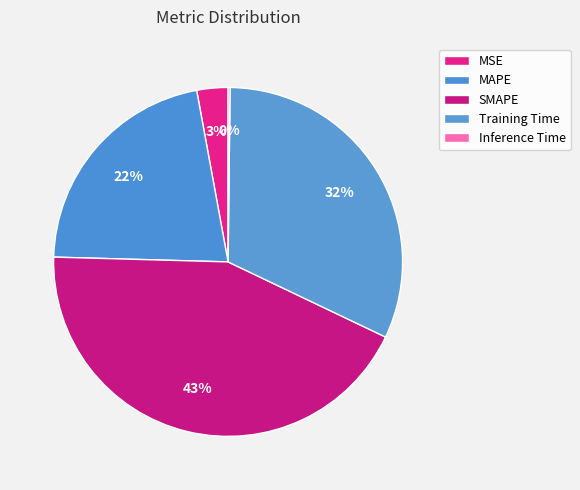

What portion of the pie excludes Training Time?

68.1%